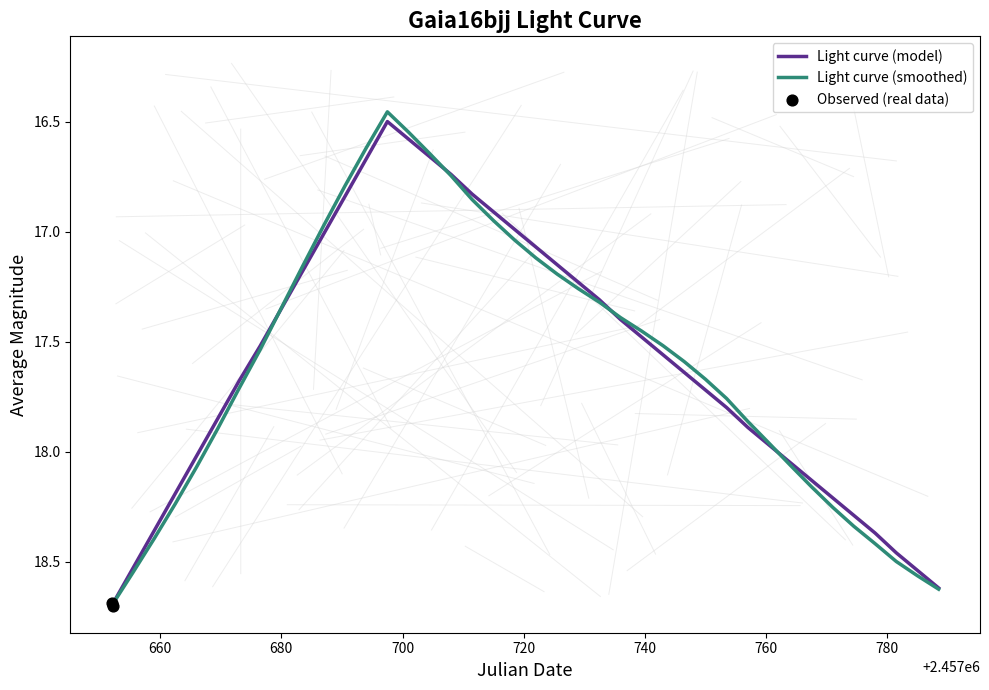

Approximately how many times larger is the value at 11 compared to 19?

1.0